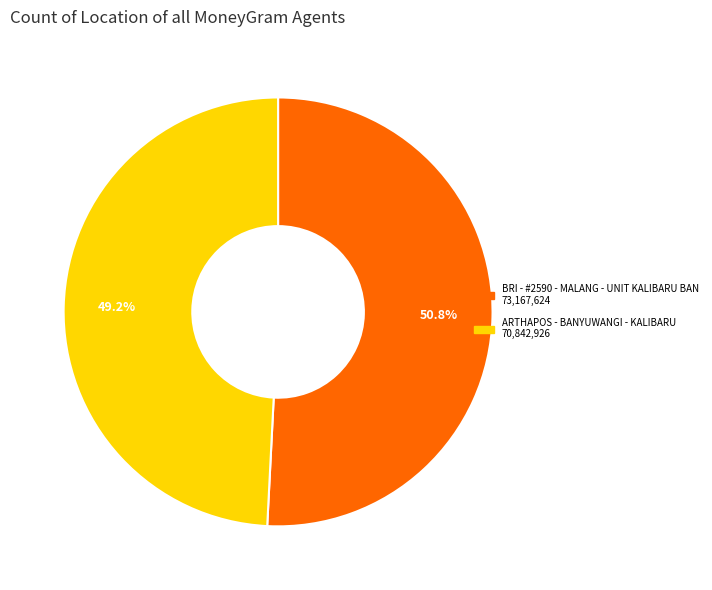

Count the number of slices in the pie.

2